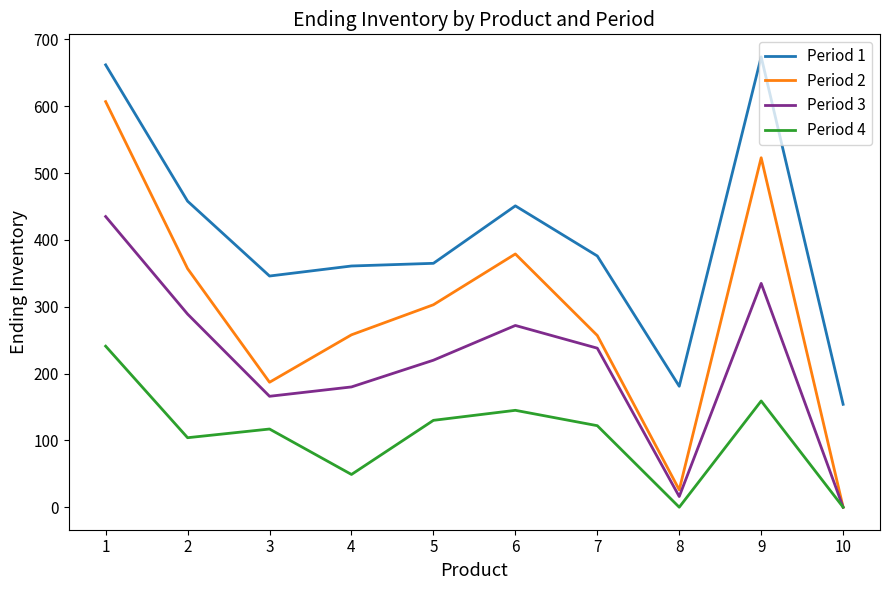

Is the value of Period 4 at 7 greater than the value of Period 3 at 7?

No